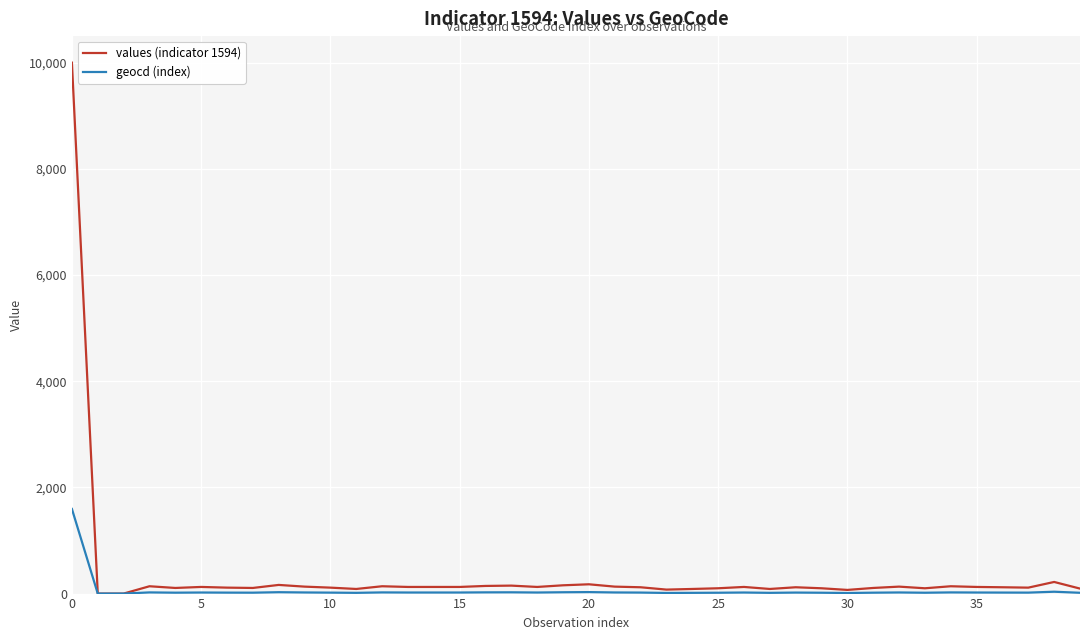

How many lines are shown in the chart?

2